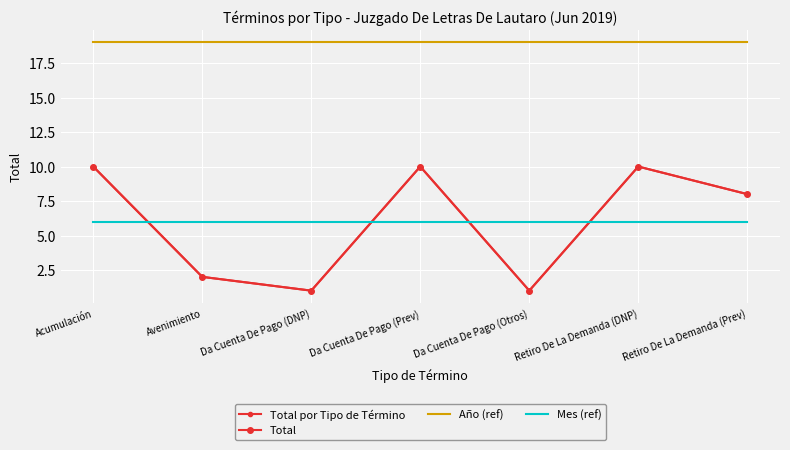

Between Acumulación and Retiro De La Demanda (Prev), which series saw the biggest shift?

Total por Tipo de Término